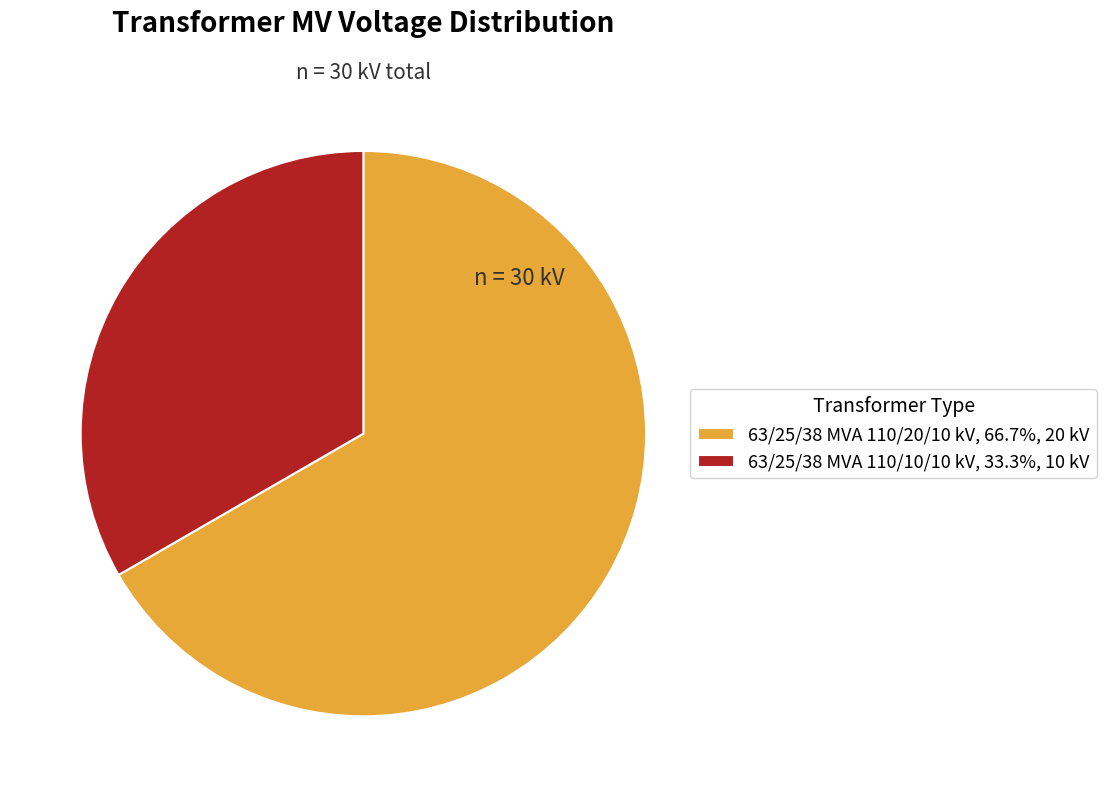

Is the sum of 63/25/38 MVA 110/20/10 kV, 66.7%, 20 kV and 63/25/38 MVA 110/10/10 kV, 33.3%, 10 kV greater than half?

Yes